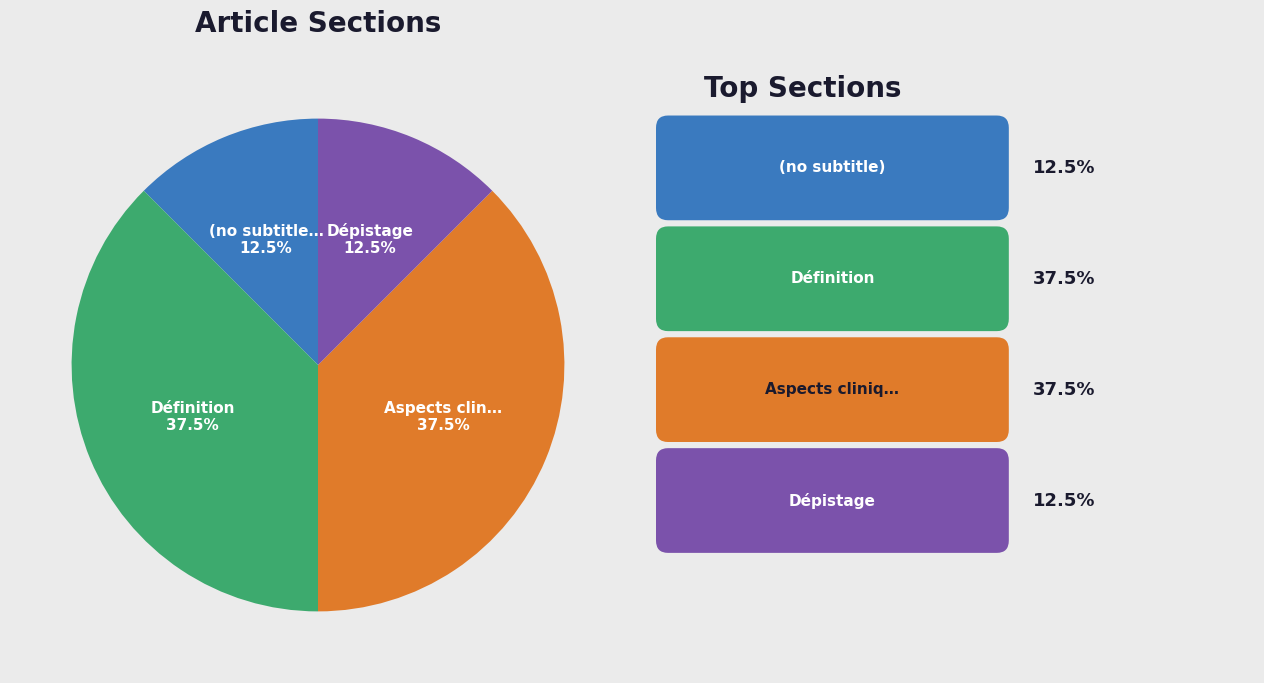

Is there a majority slice in this chart?

No